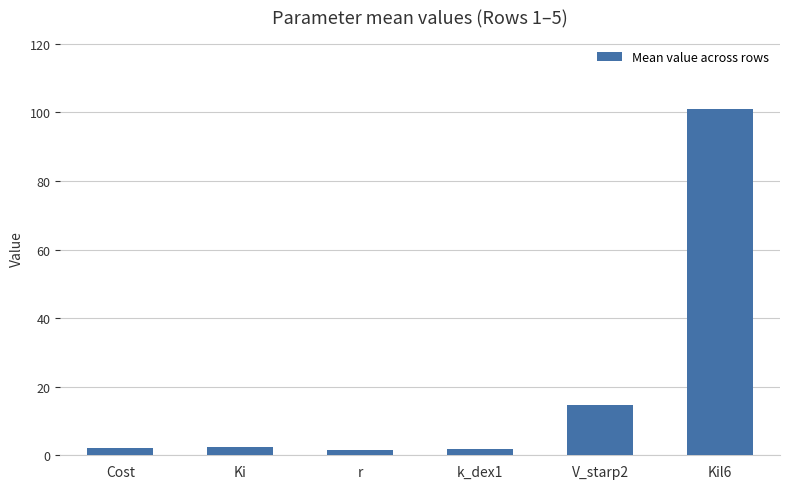

What is the label of the 2nd bar from the left?

Ki